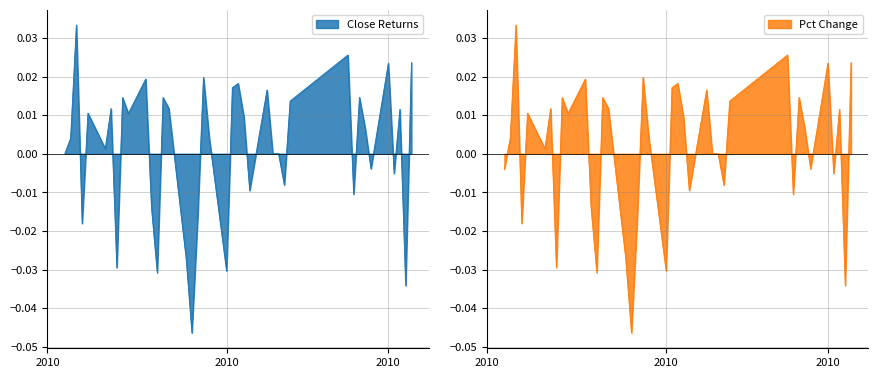

True or false: there are more than 0 points higher than both neighbors.

True